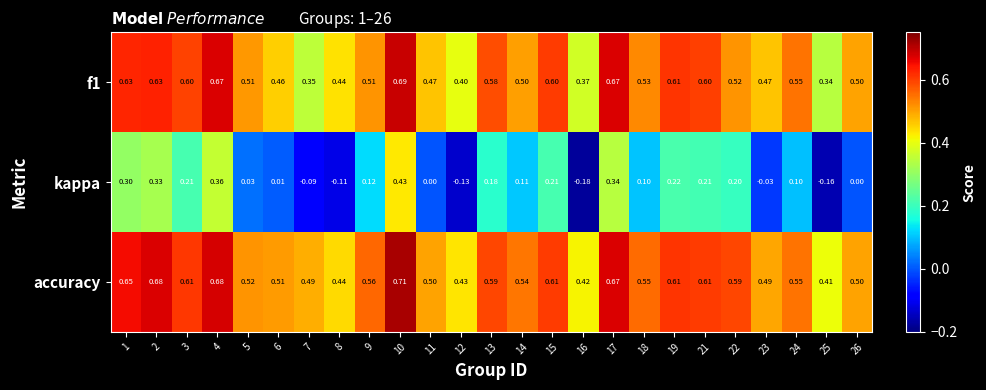

Which series has the largest total across all categories?

accuracy